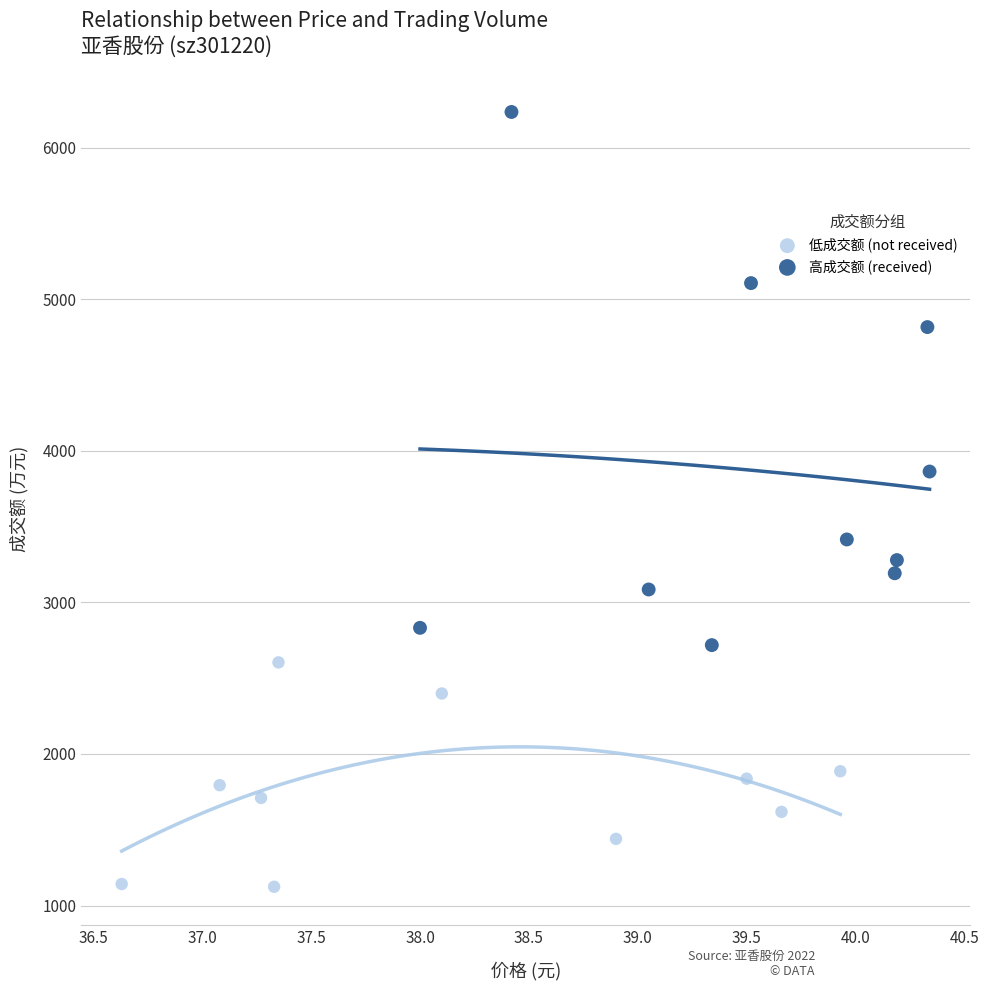

Which series has the largest Y range (max minus min)?

高成交额 (received)